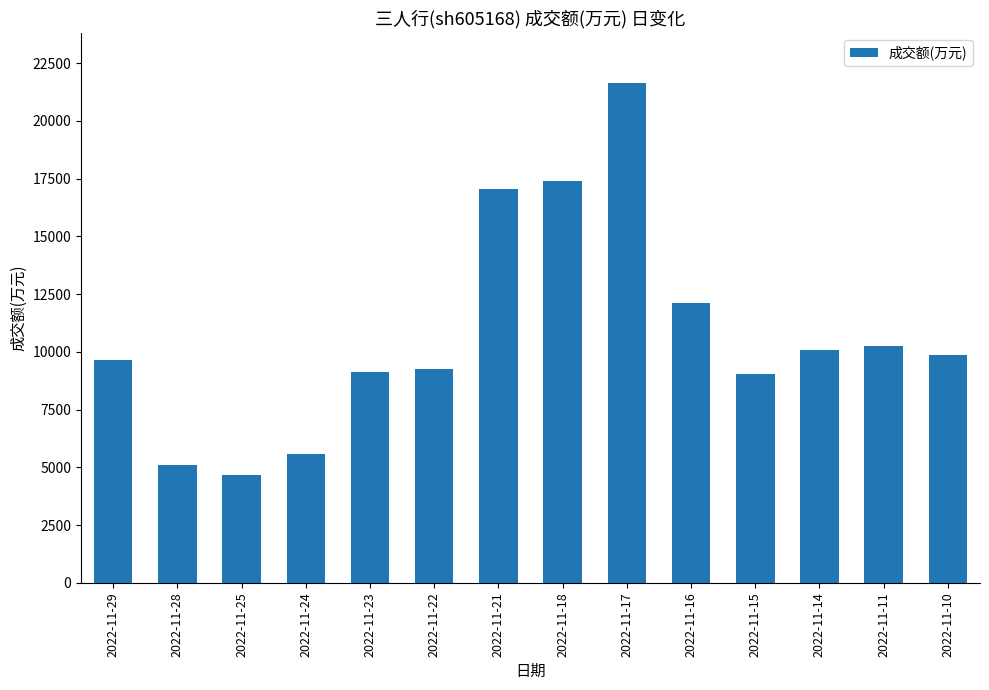

What is the change in value from 2022-11-14 to 2022-11-10?

-227